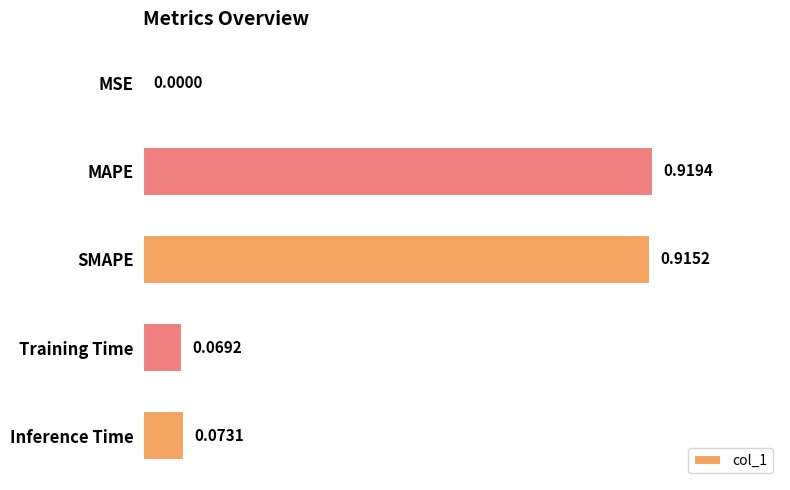

What is the sum of all values?

2.0